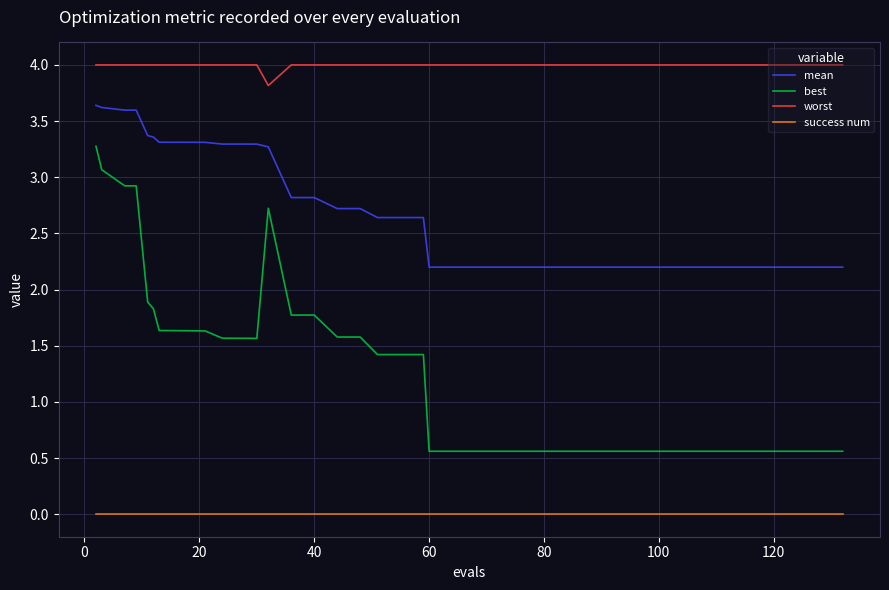

Which series has the widest spread of values?

best